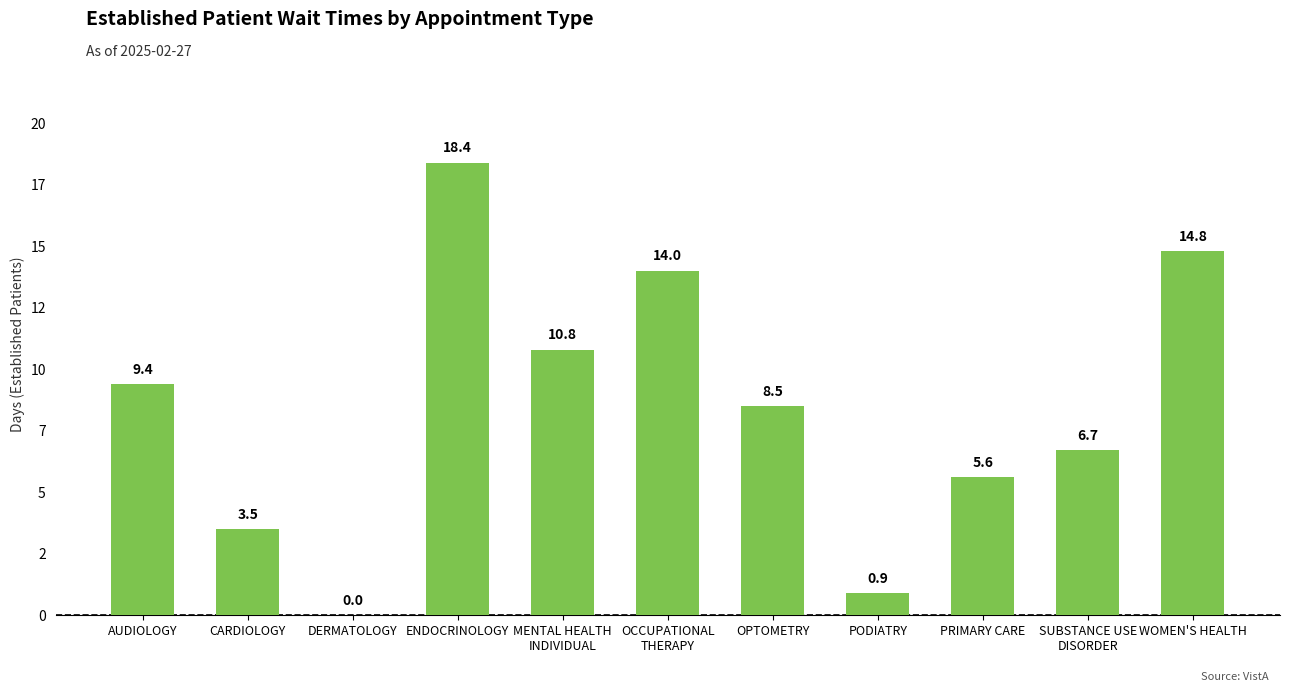

What is the average value?

8.4